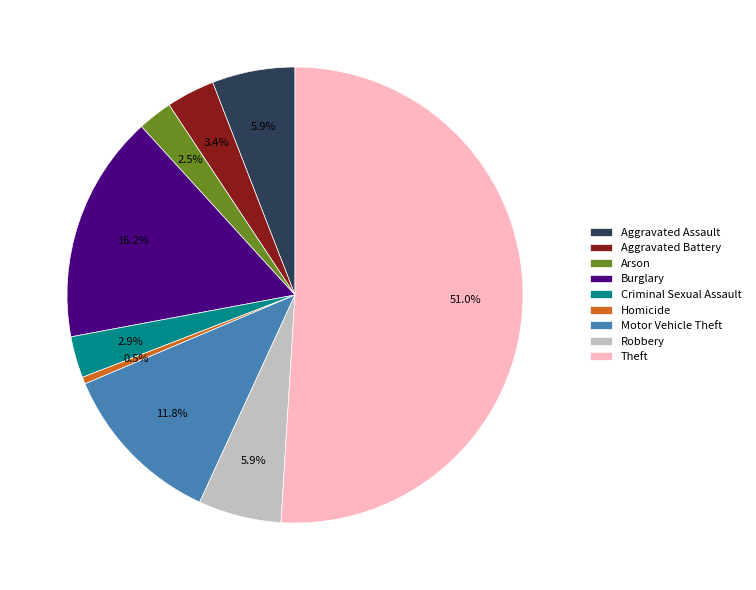

Which has a higher value, Motor Vehicle Theft or Burglary?

Burglary